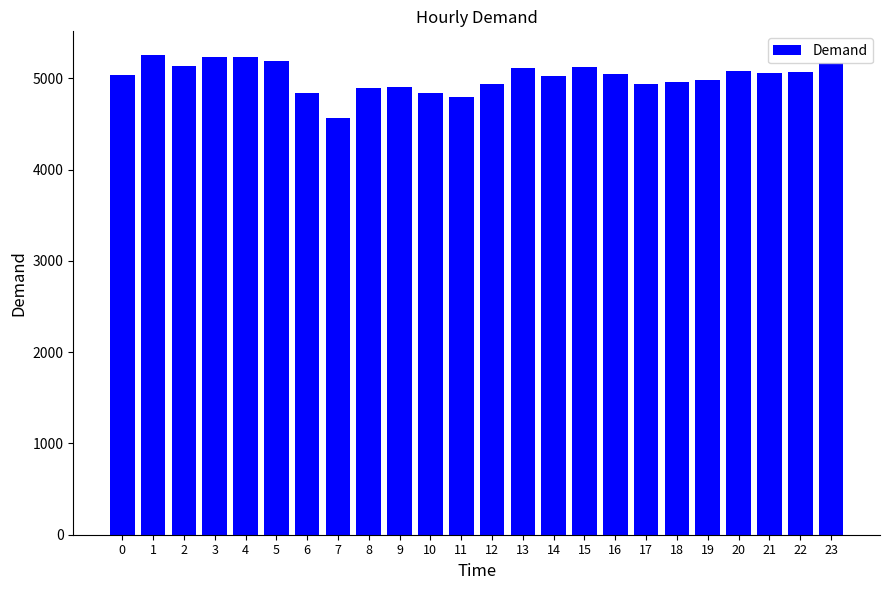

At which category does the chart reach its minimum across all series?

7